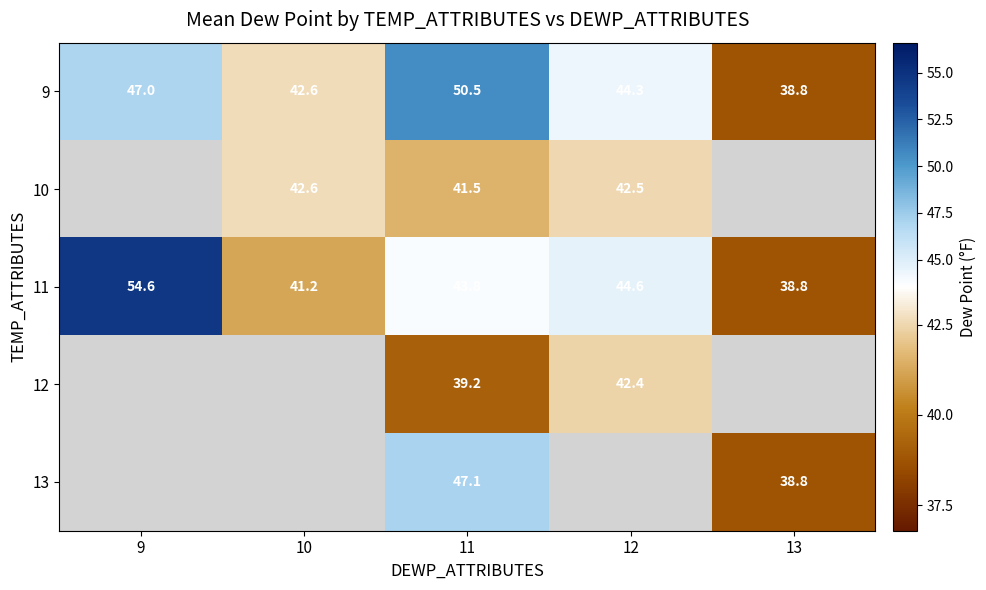

At which label does 11 first exceed 43?

9